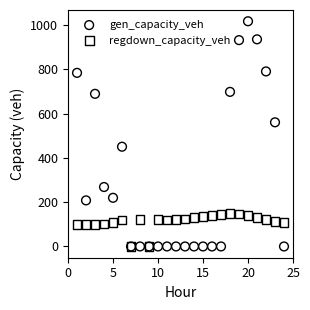

Which series contains the highest Y value?

gen_capacity_veh